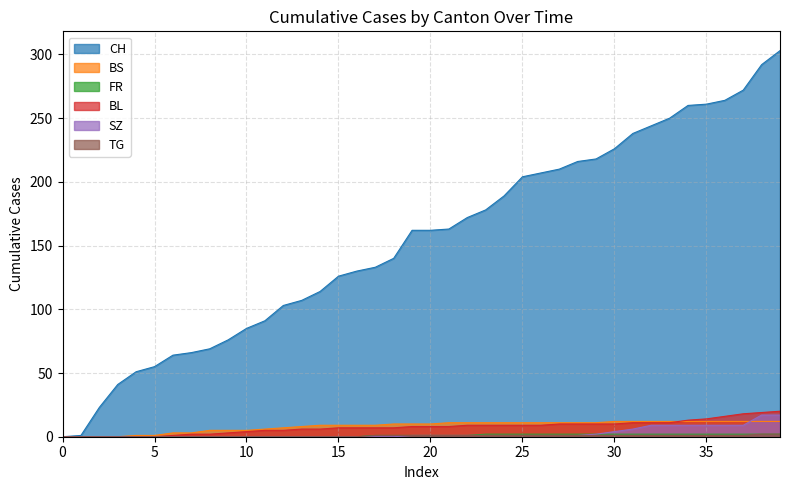

What is the difference between the second highest and second lowest values in the SZ series?

17